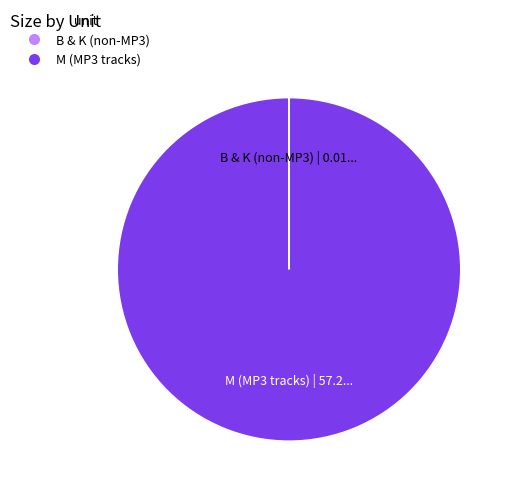

What is the majority slice?

M (MP3 tracks)